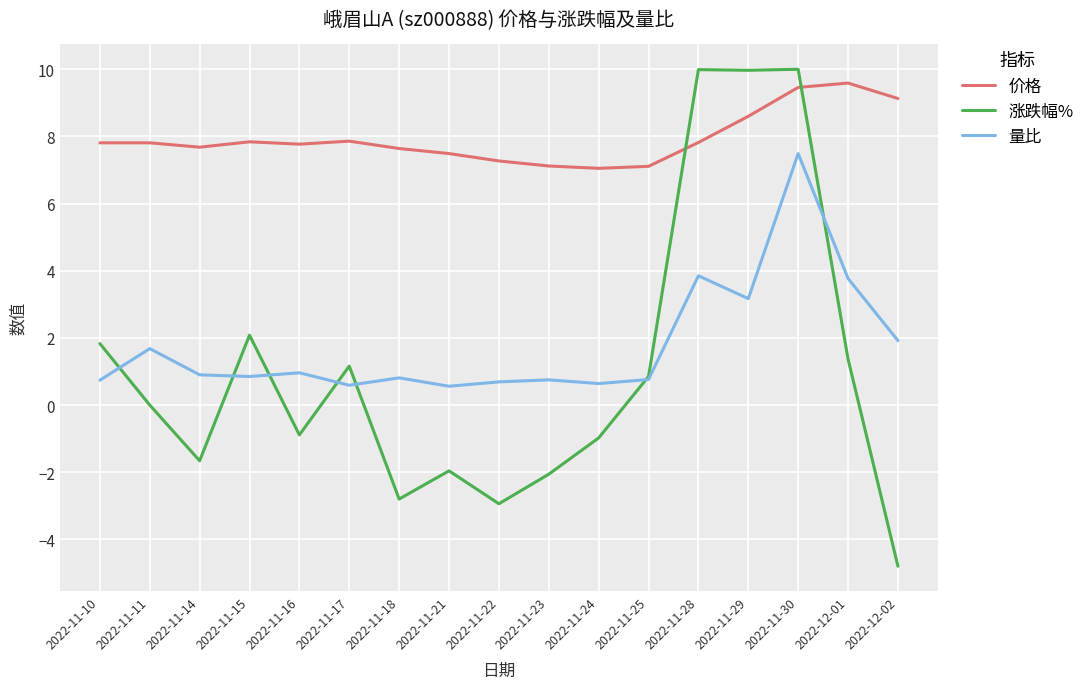

At which category is the sum across all series the highest?

2022-11-30